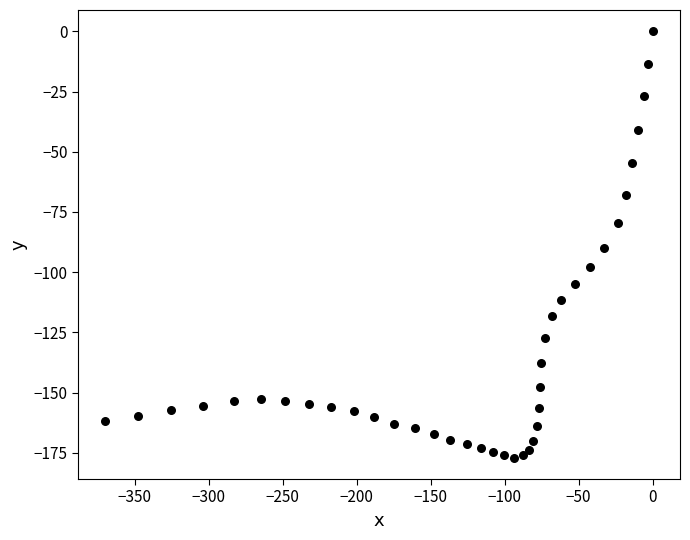

What Y value in the scatter plot is closest to -88?

-90.1